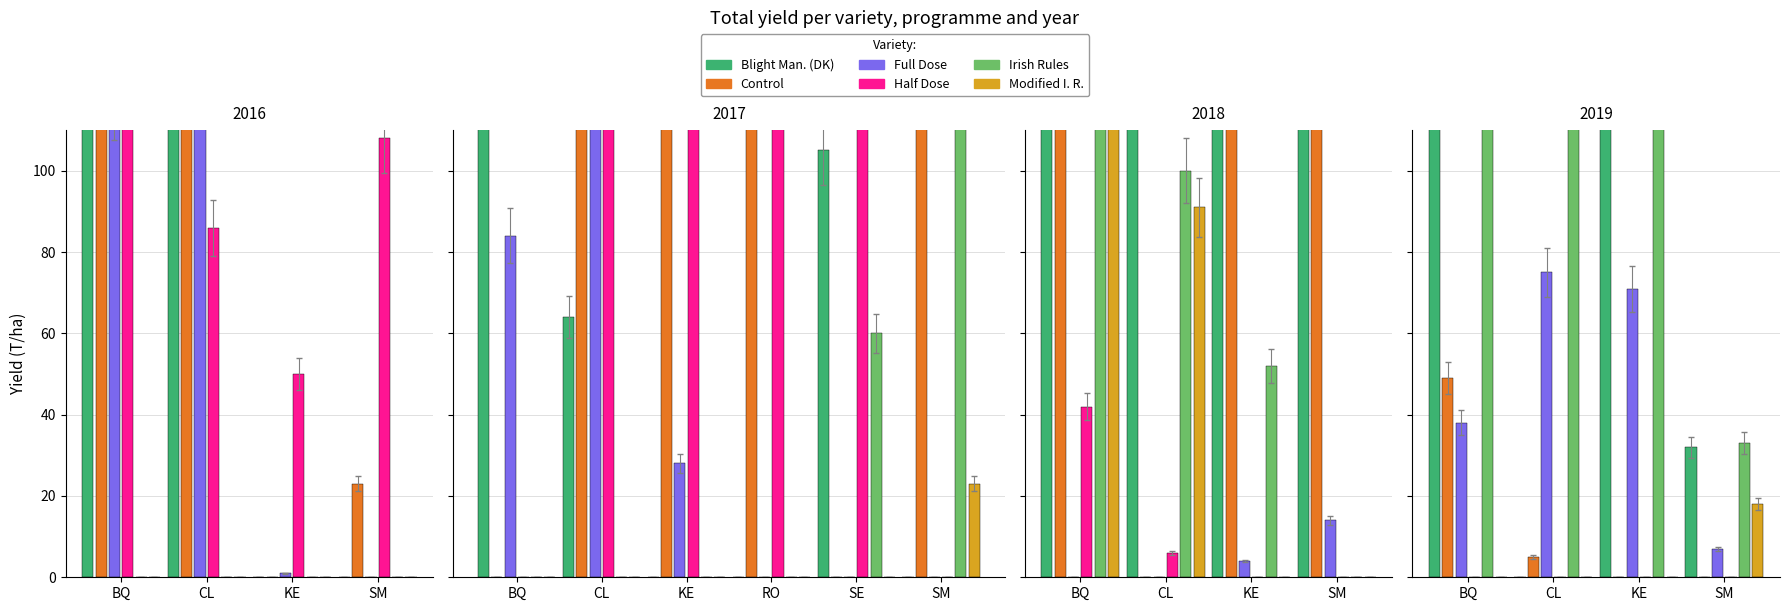

What is the difference between the second highest and second lowest values in the Blight Man. (DK) series?

160